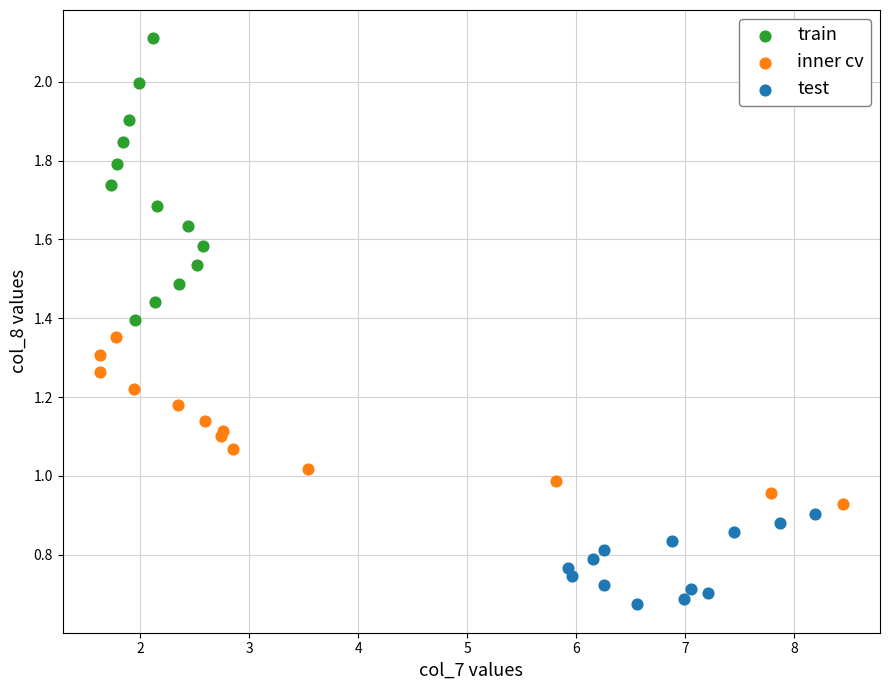

Which series contains the lowest Y value?

test